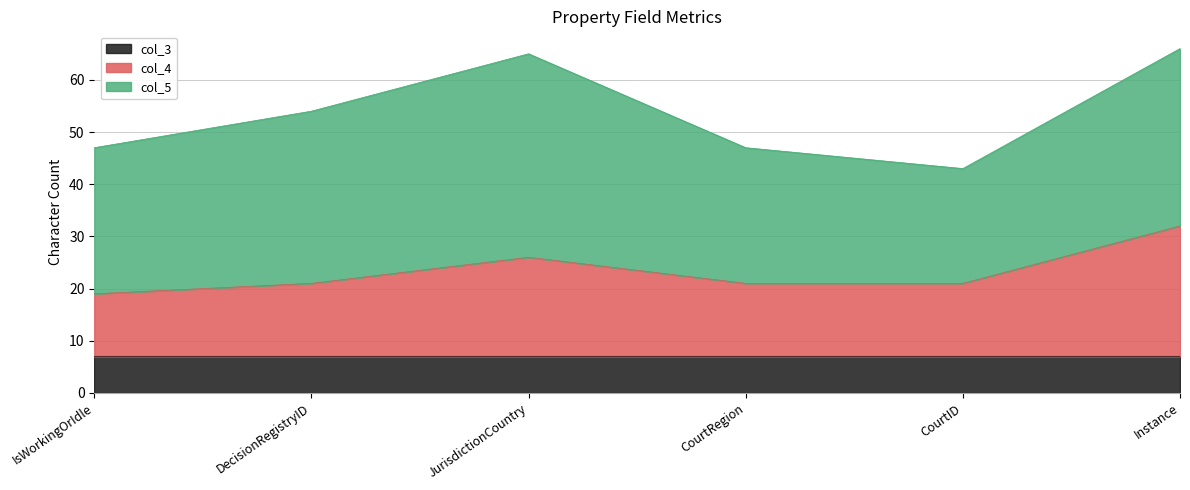

Between JurisdictionCountry and IsWorkingOrIdle, which is larger?

JurisdictionCountry